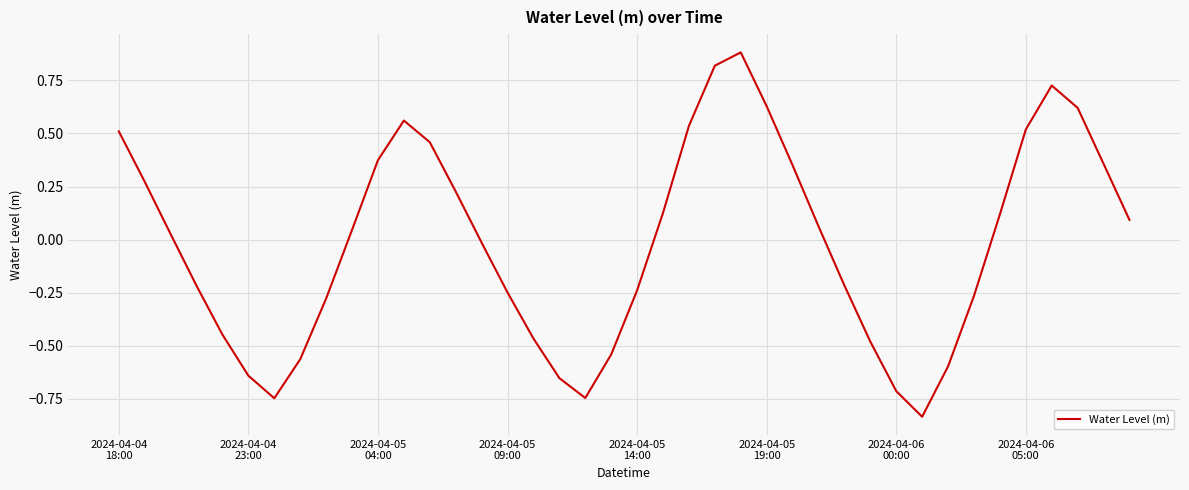

What is the difference between the maximum and minimum values?

1.7